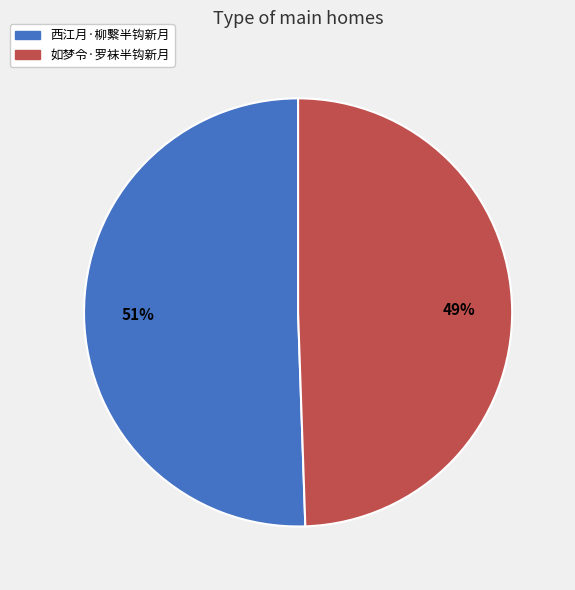

To the nearest percent, what portion does 如梦令·罗袜半钩新月 represent?

49%